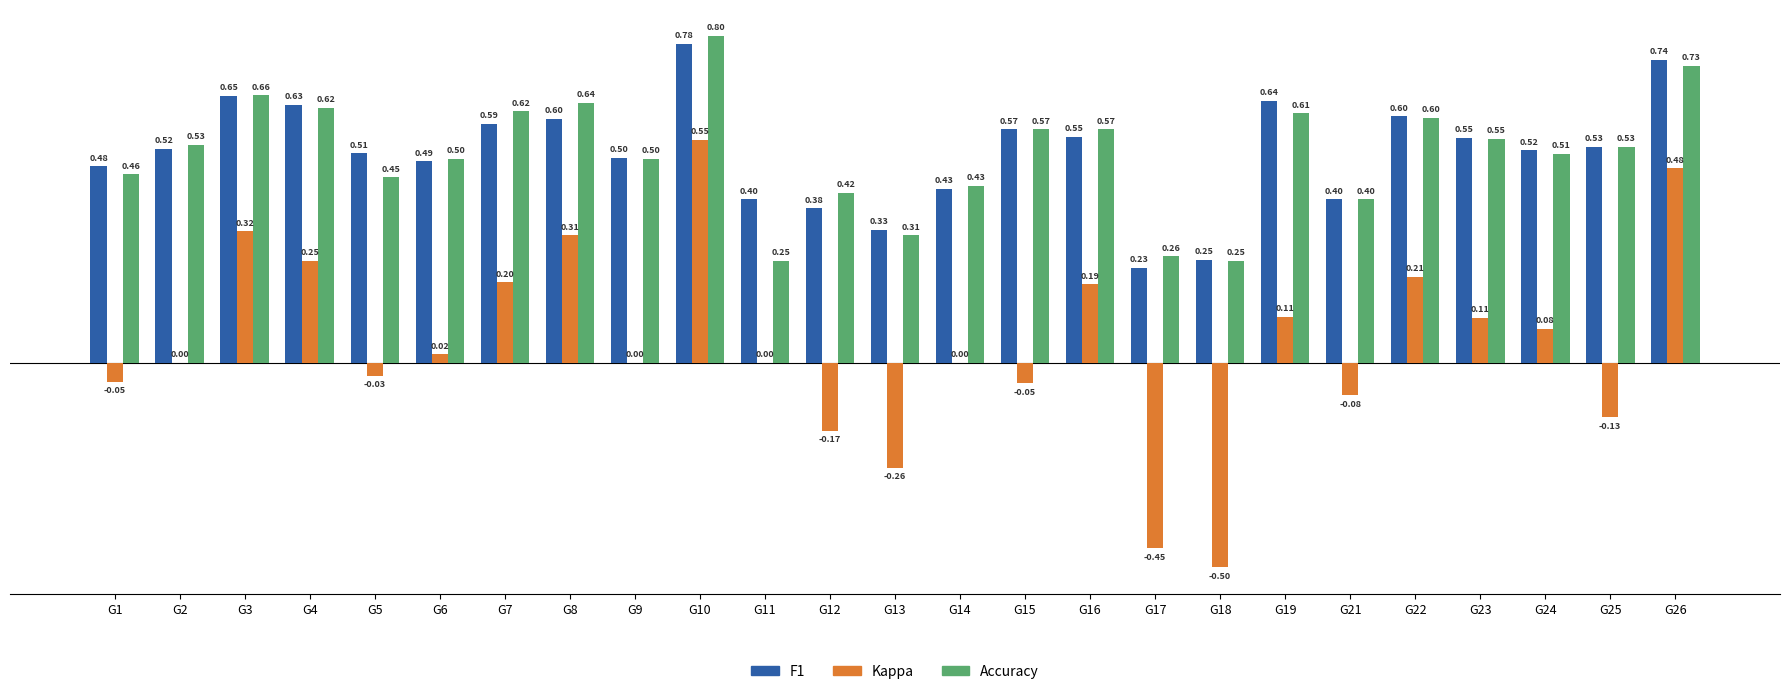

Which series has the largest range (max minus min)?

Kappa